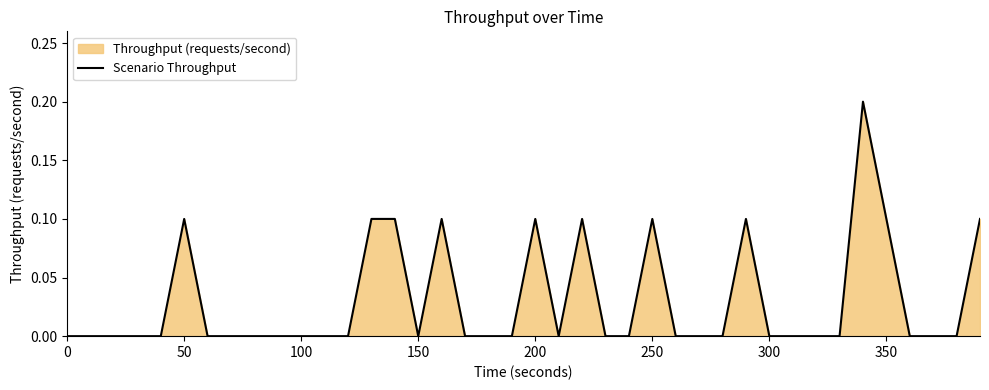

How many lines are shown in the chart?

1